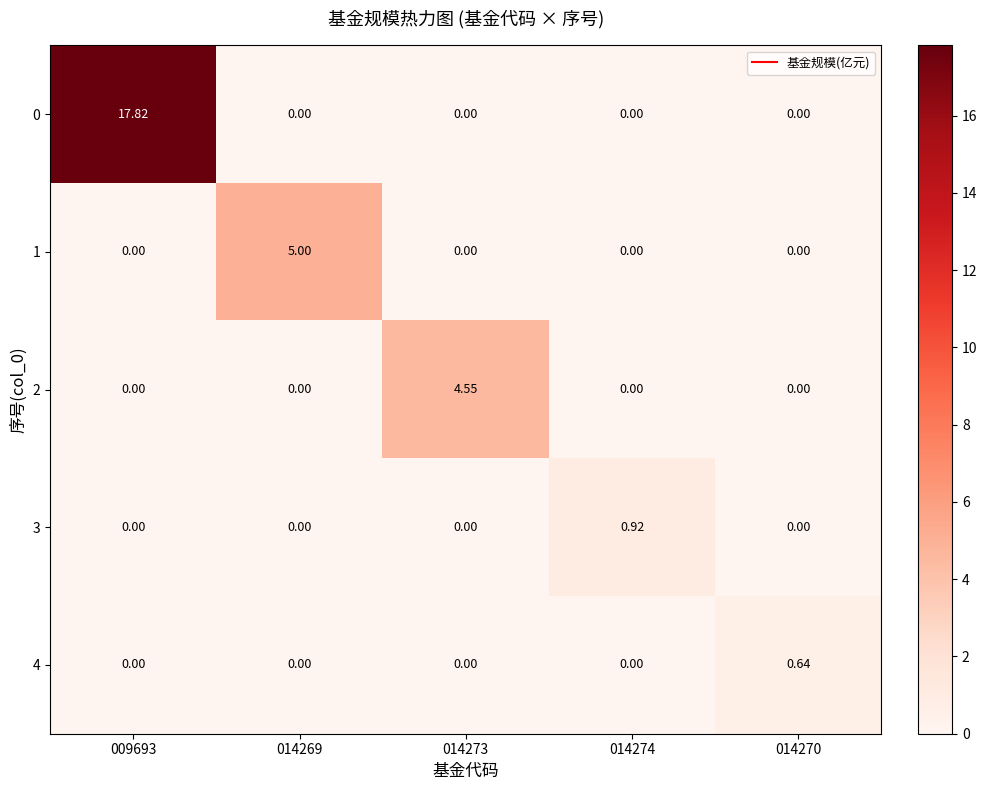

Is the value of 0 at 009693 greater than the value of 4 at 014270?

Yes